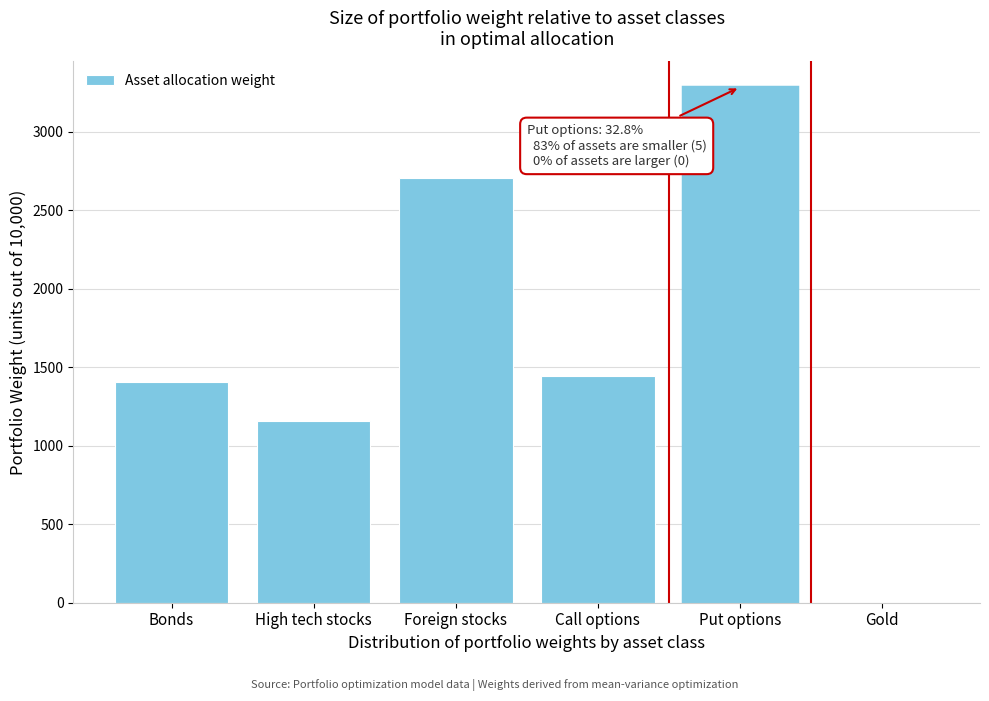

Reading left to right, what are all the values shown in this chart?

Bonds=1408.3	High tech stocks=1157.9	Foreign stocks=2705.8	Call options=1444.1	Put options=3283.8	Gold=0.0